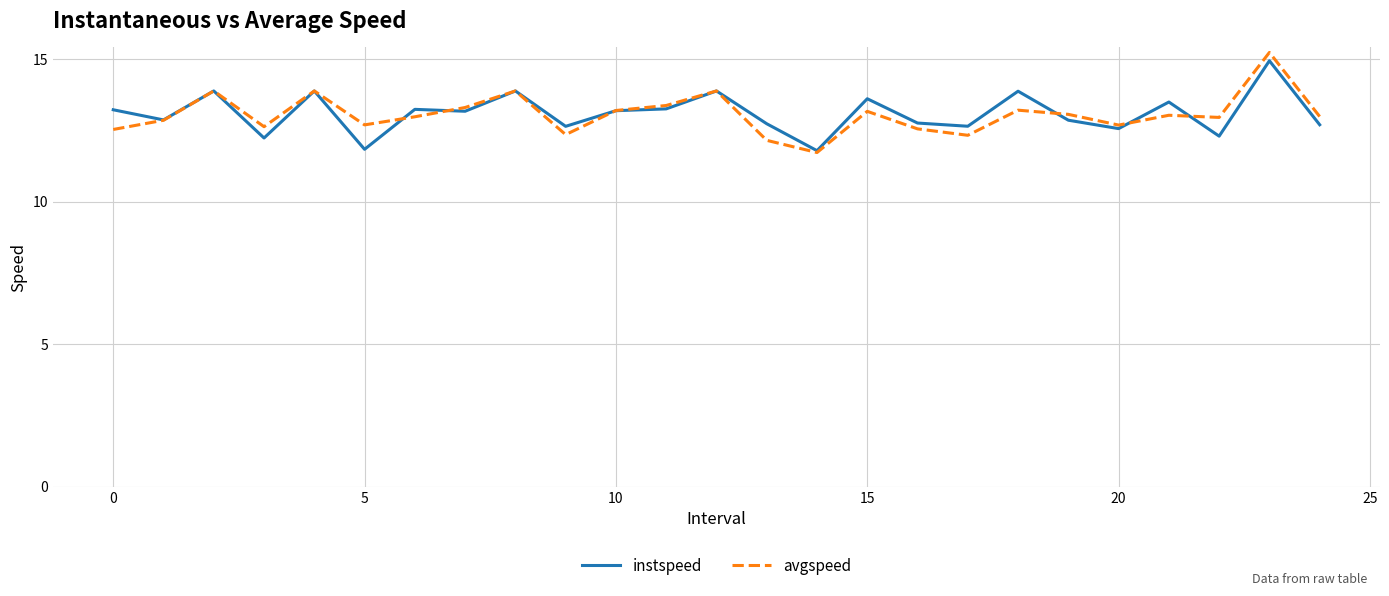

What is the minimum value shown in the chart?

11.7